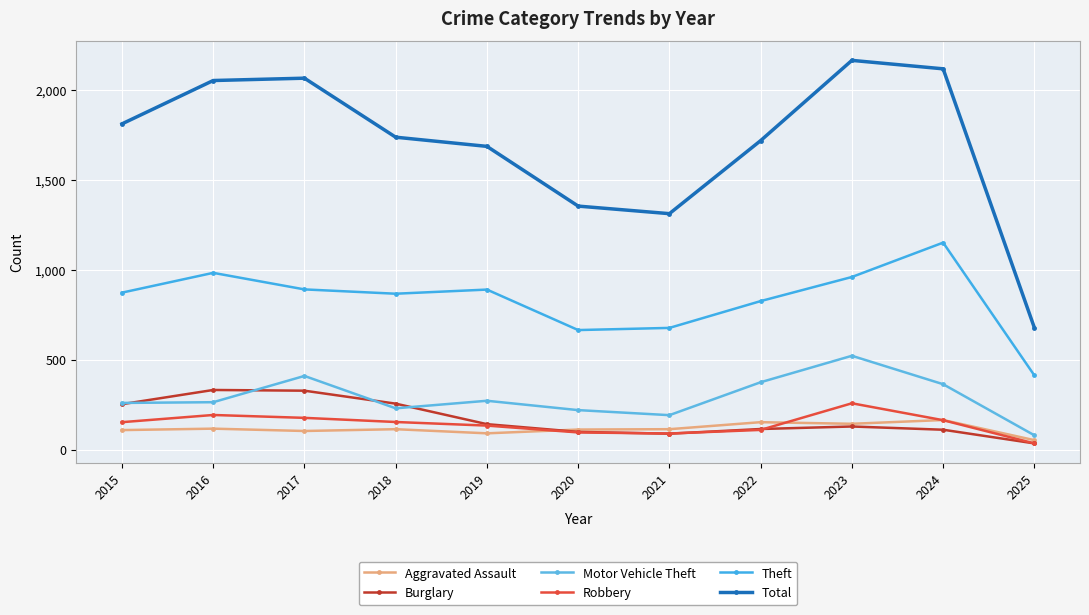

How many values in the Robbery series are below 154?

5